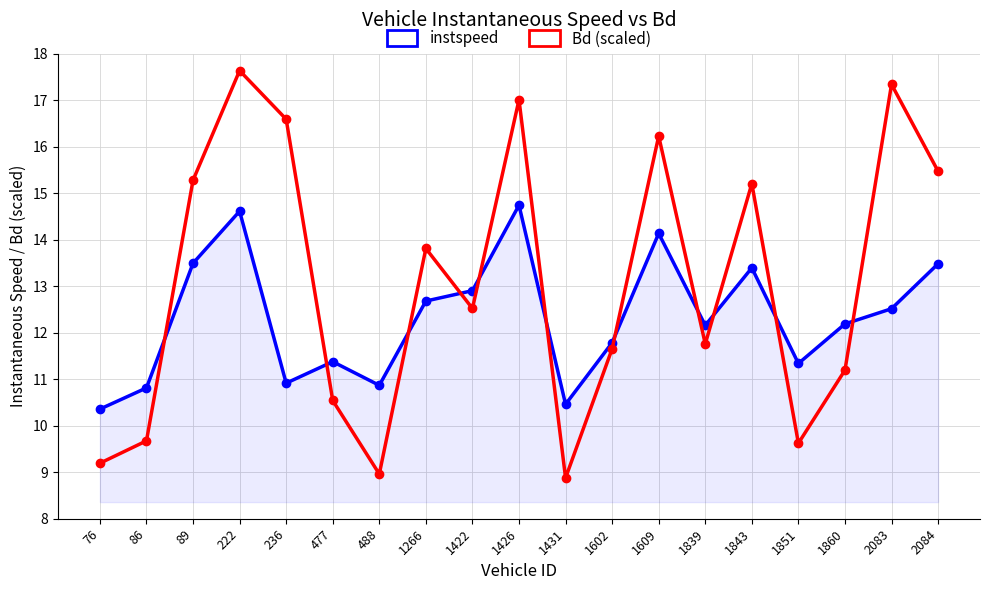

Between 2084 and 2083, which is larger?

2084